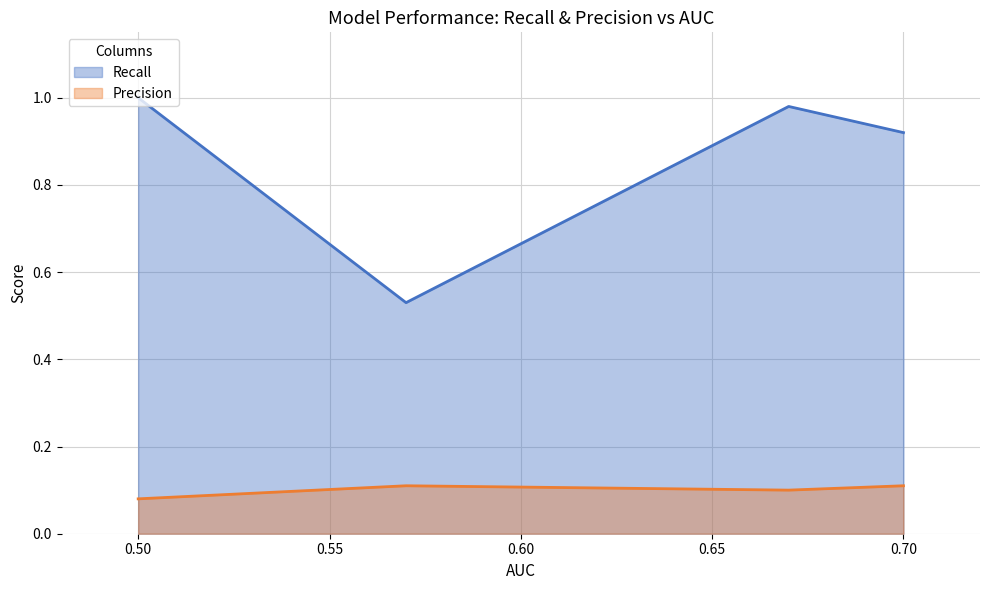

Rank the series by their average value, from lowest to highest.

Precision, Recall